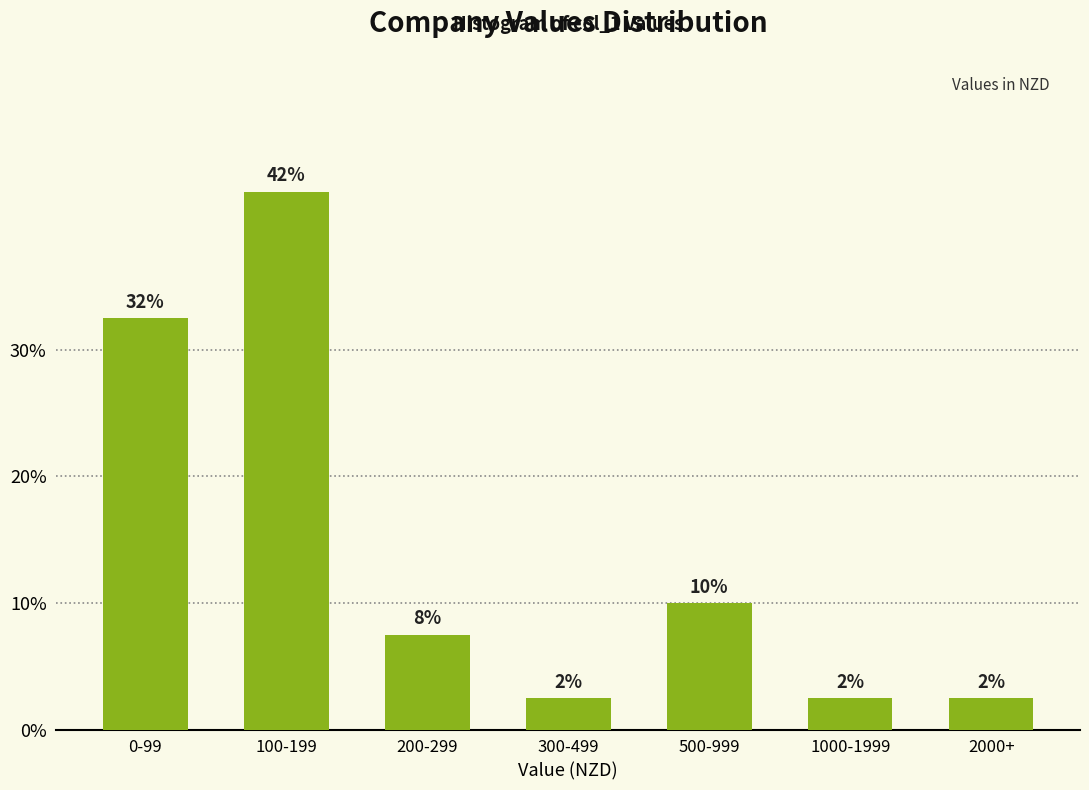

Does the chart contain any negative values?

No